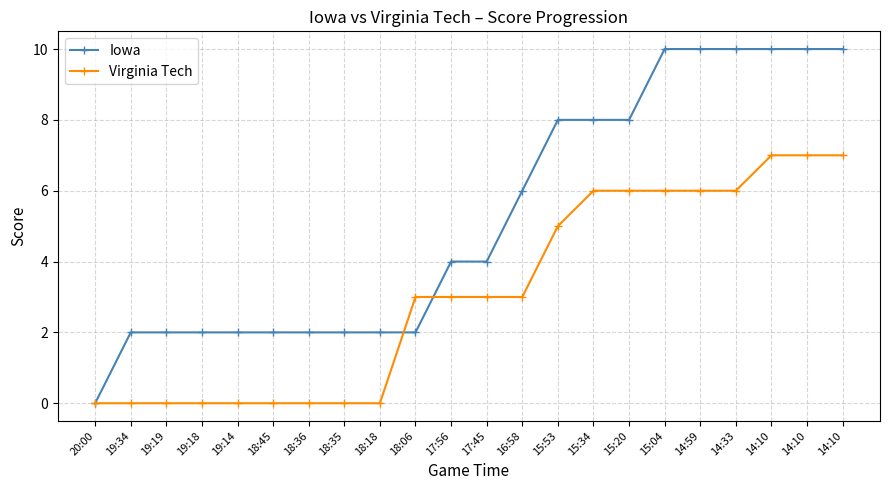

Count the number of categories in the chart.

22